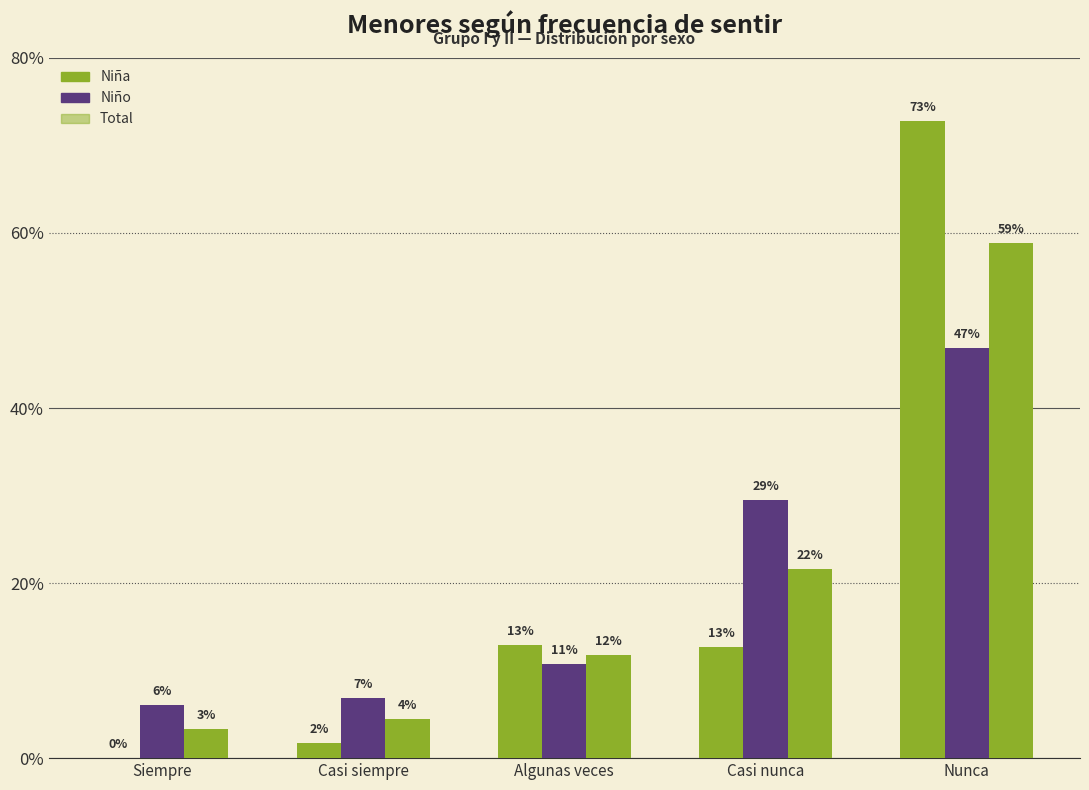

What is the sum of the Niño values at Casi siempre and Siempre?

0.1